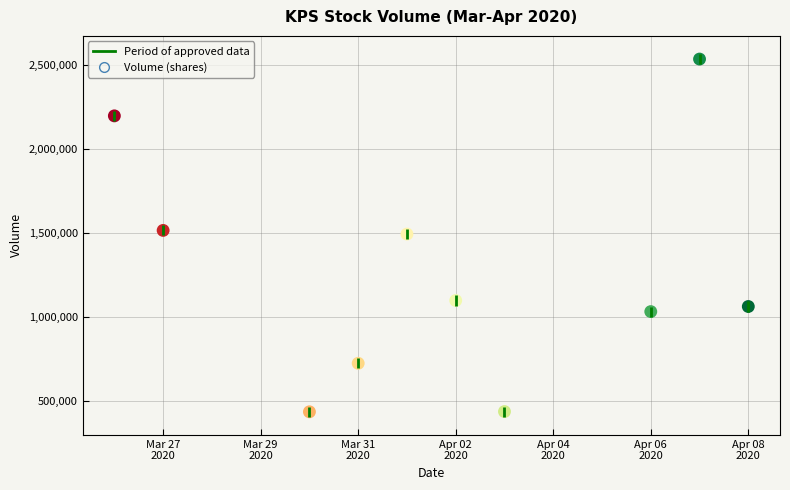

What is the range of Y values (max minus min)?

2098700